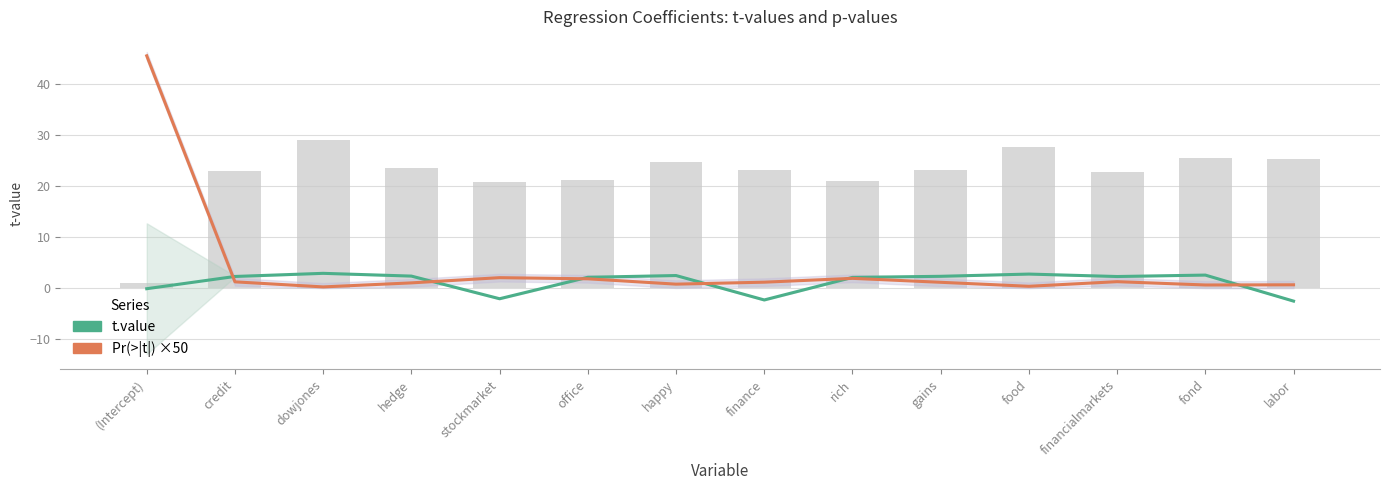

Is the value of t.value at hedge greater than the value of Pr(>|t|) ×50 at hedge?

Yes